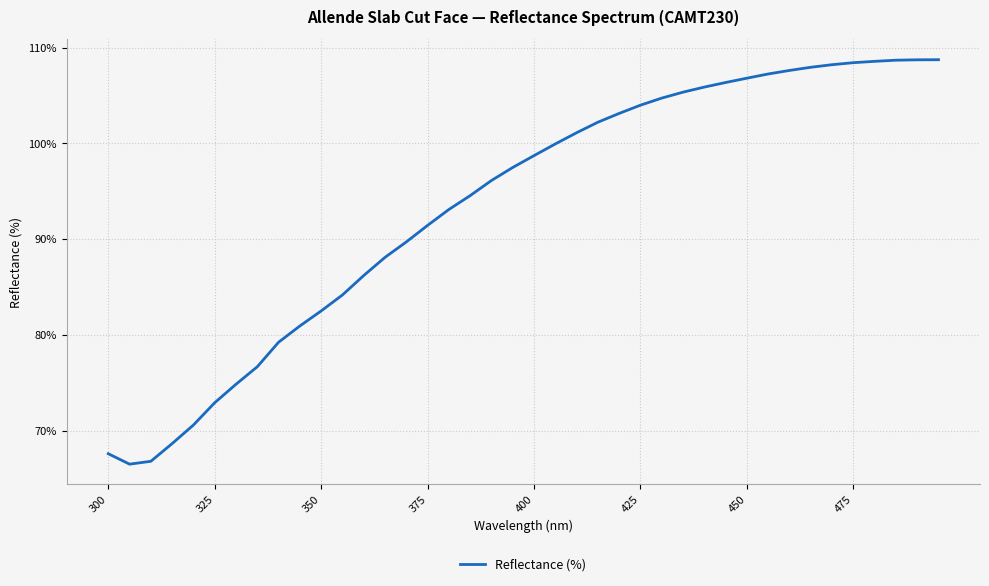

What is the greatest value displayed?

108.8